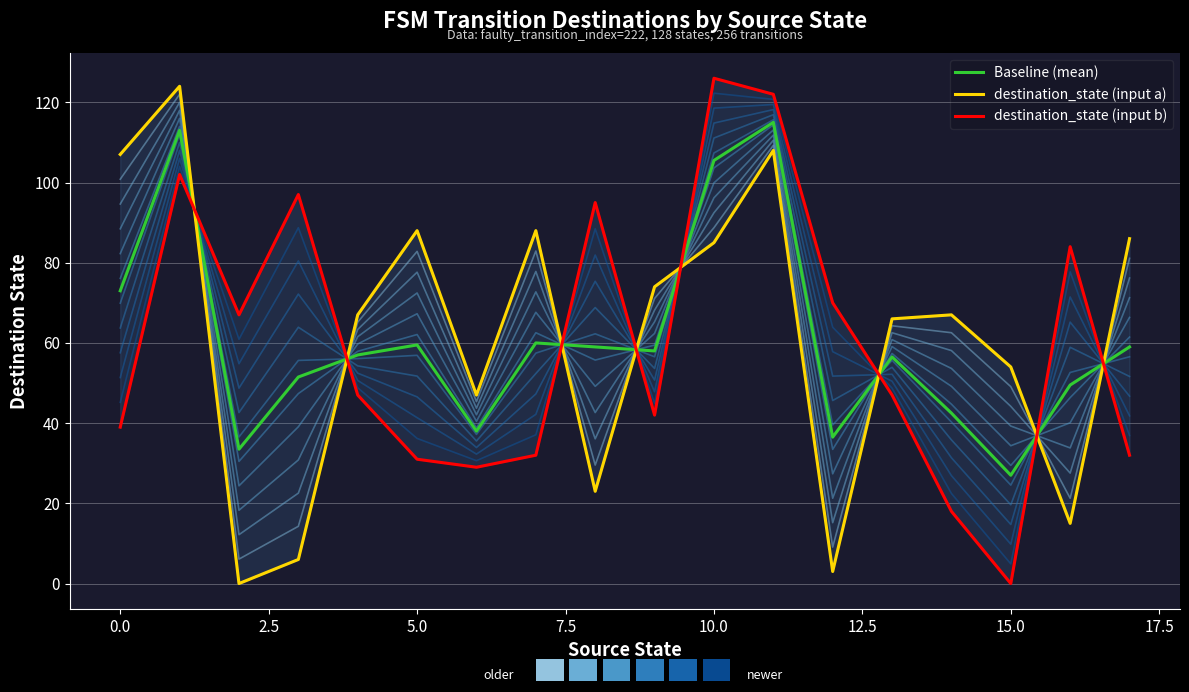

Rank the series by their average value, from lowest to highest.

destination_state (input b), Baseline (mean), destination_state (input a)